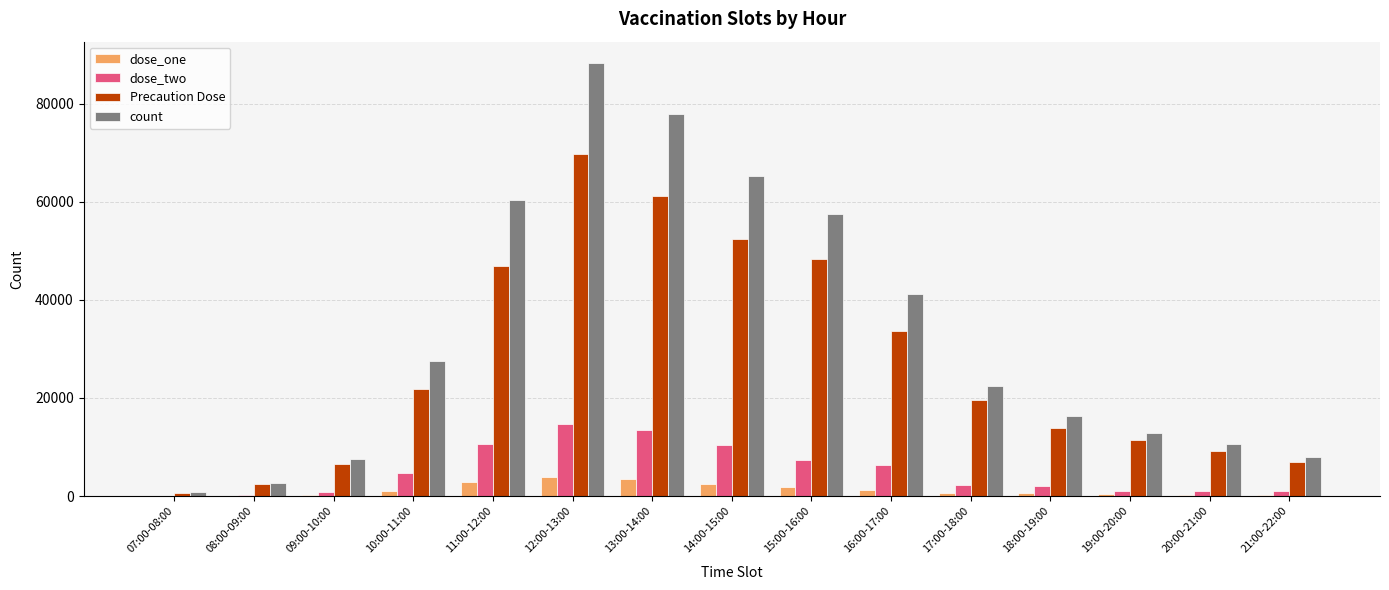

Which series changed the most between 15:00-16:00 and 19:00-20:00?

count